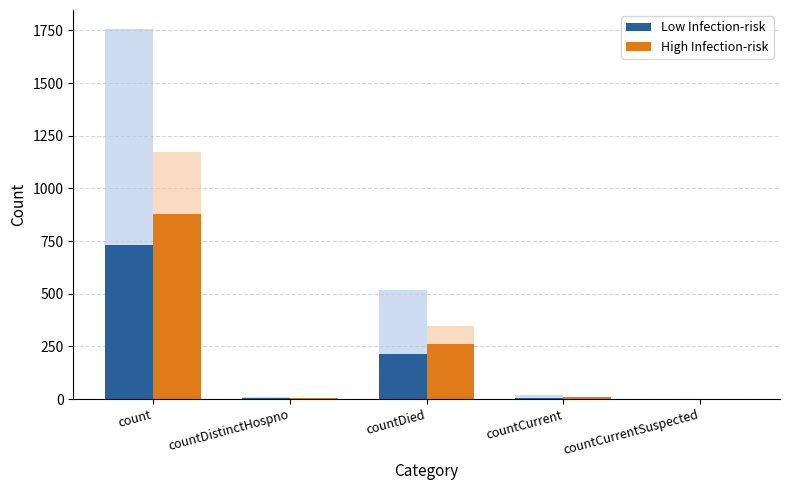

What is the value of the Low Infection-risk bar at the 4th from the left?

7